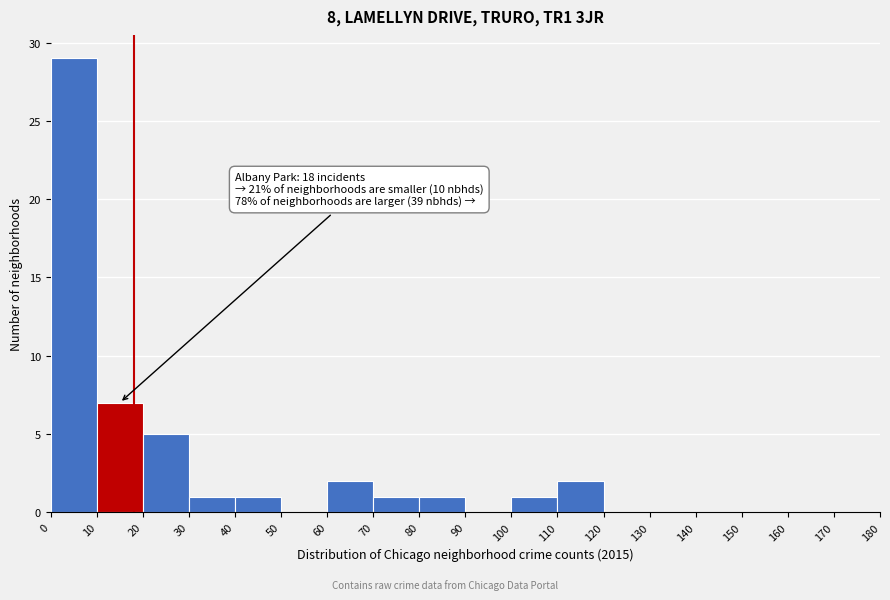

Over which range of the x-axis is the bar tallest?

0 to 10